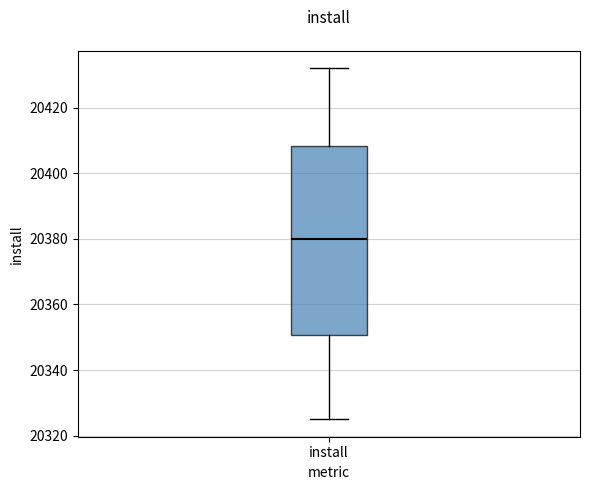

Where is the upper edge of the box for install on the y-axis? The values are not printed on the chart, so give them approximately, as read against the axis.

20408